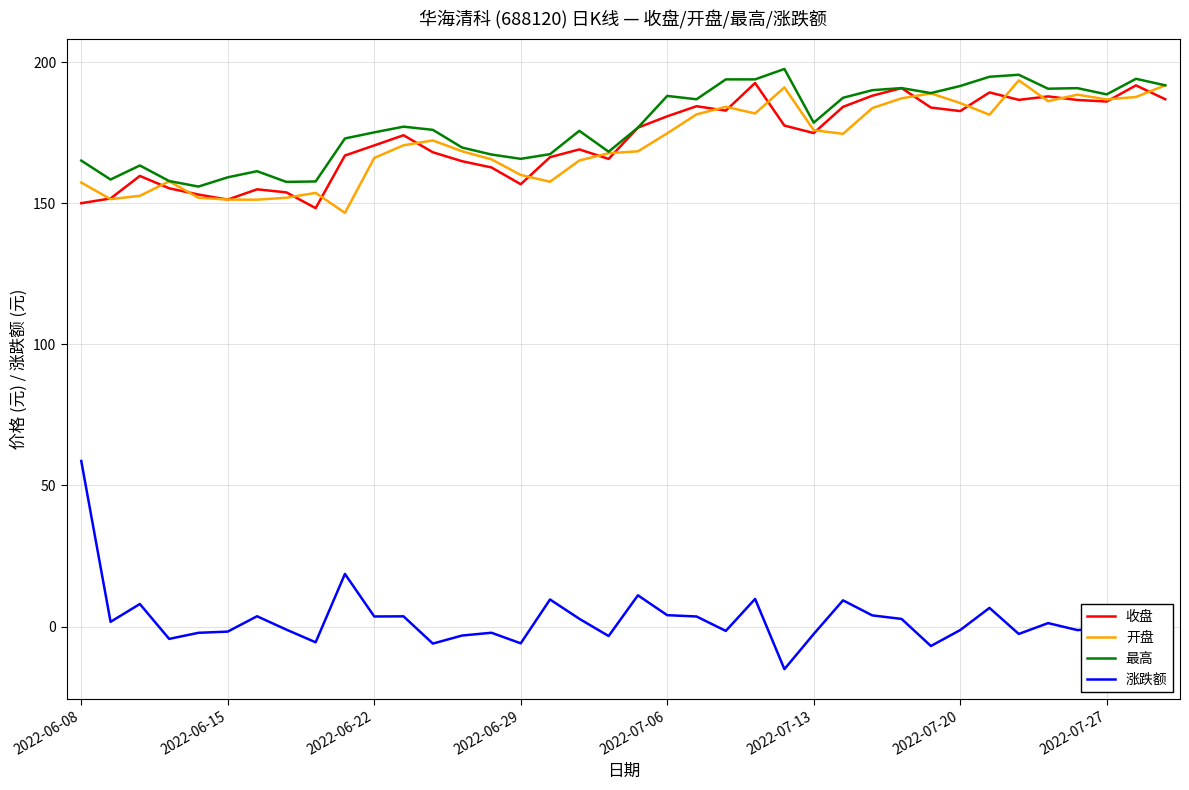

What is the lowest value of the 开盘 series?

146.6